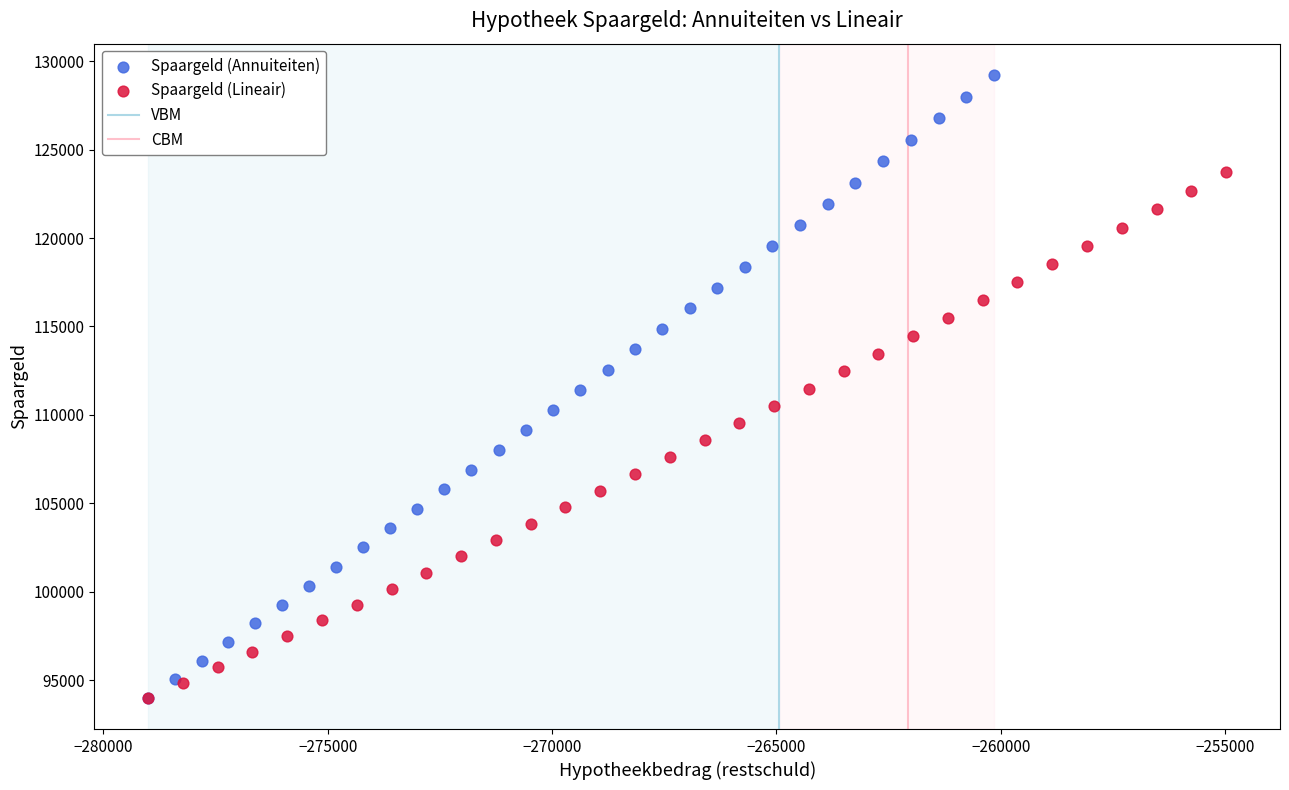

Which series reaches the maximum Y coordinate?

Spaargeld (Annuiteiten)